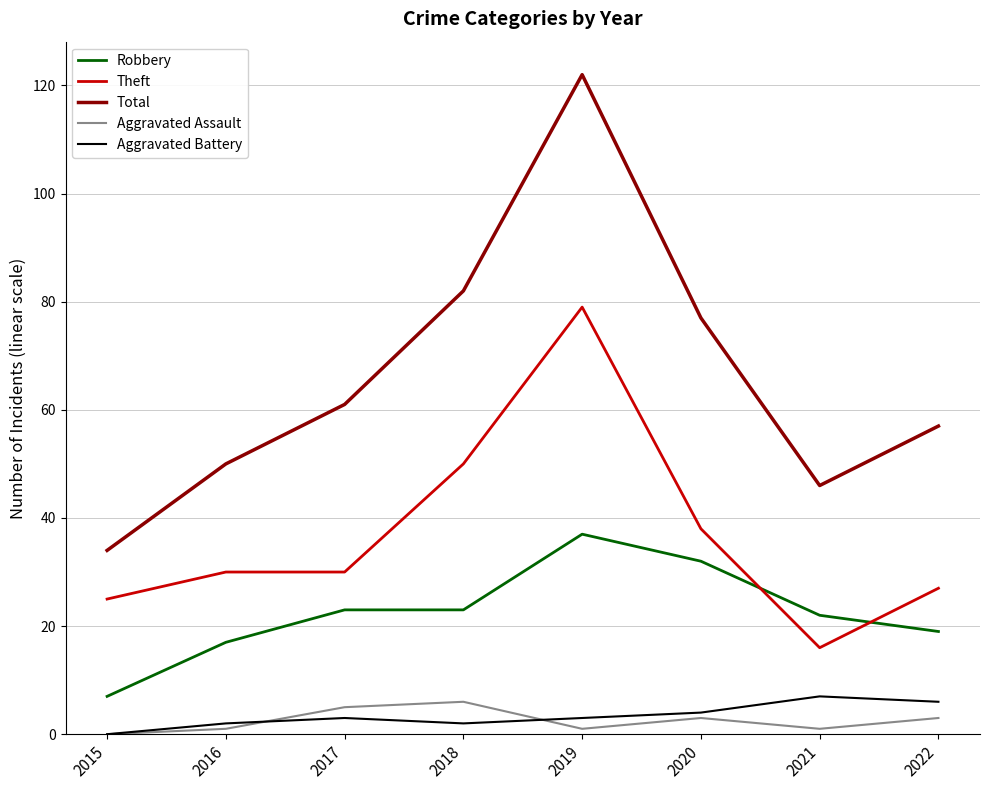

The Total series shows 50 at 2016. True or false?

True